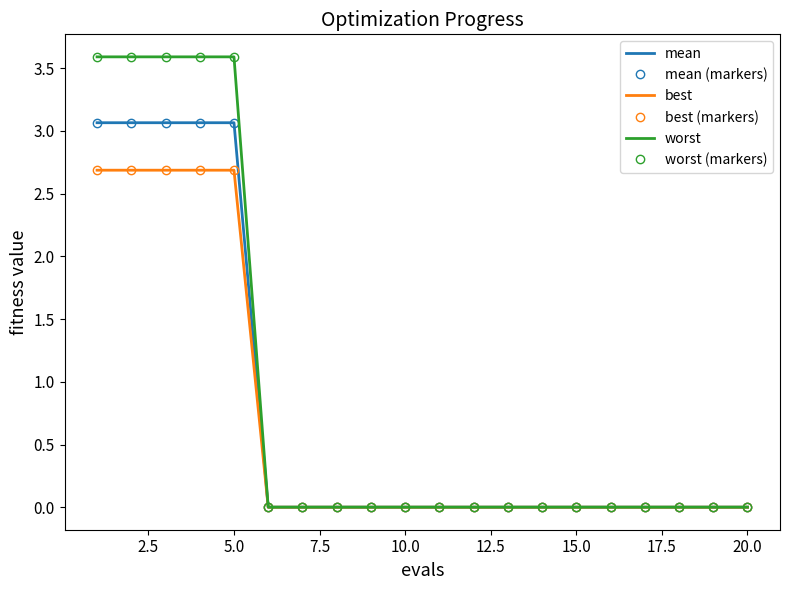

True or false: mean and best (markers) cross at least once.

False